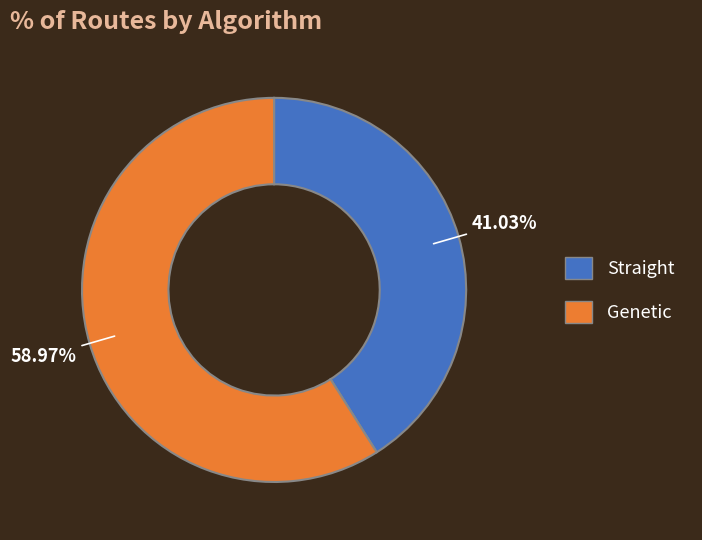

What percentage is the Genetic slice, to the nearest percent?

59%